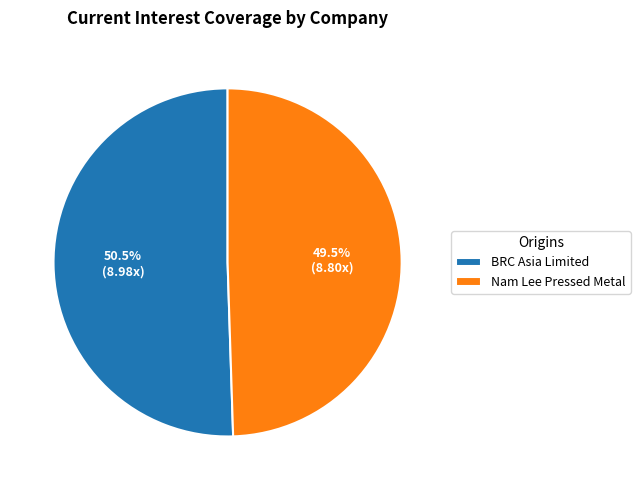

Which has a higher value, BRC Asia Limited or Nam Lee Pressed Metal?

BRC Asia Limited